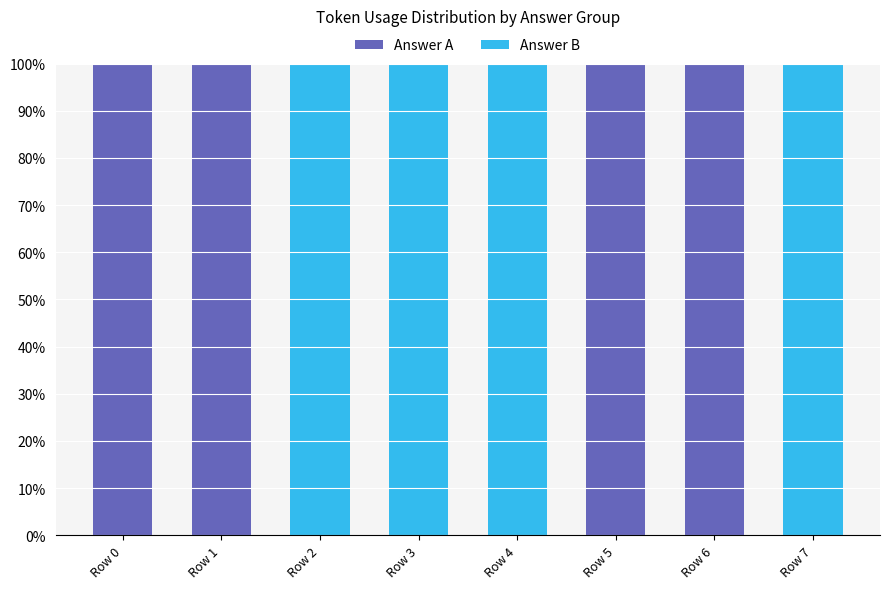

What is the maximum value for Answer A?

100